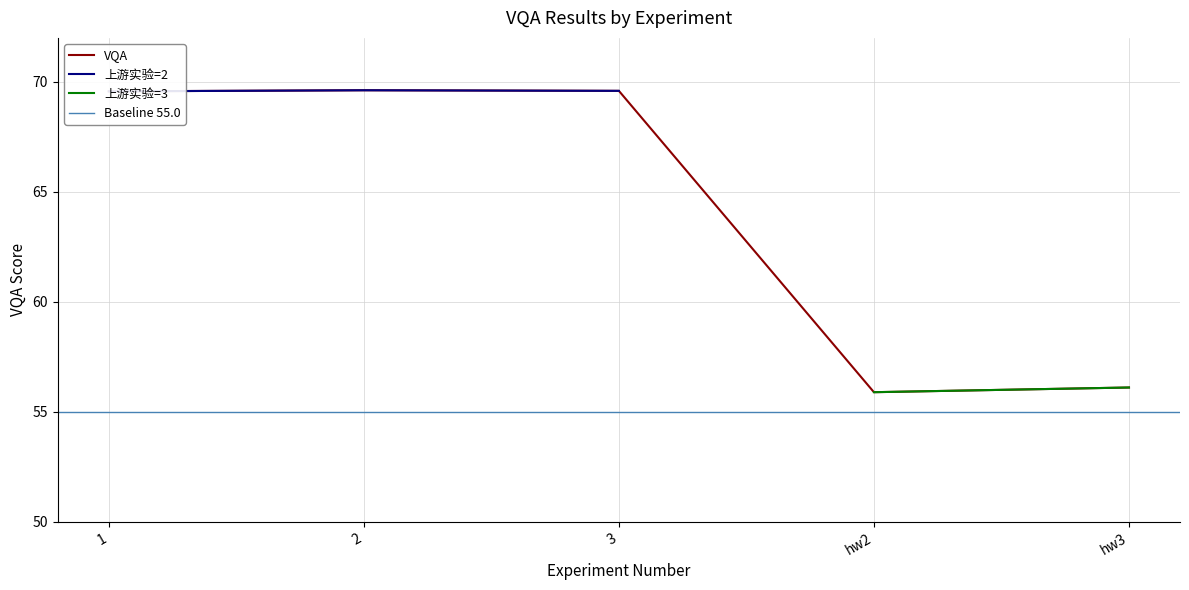

List the labels in order of value, largest first.

2, 3, 1, hw3, hw2